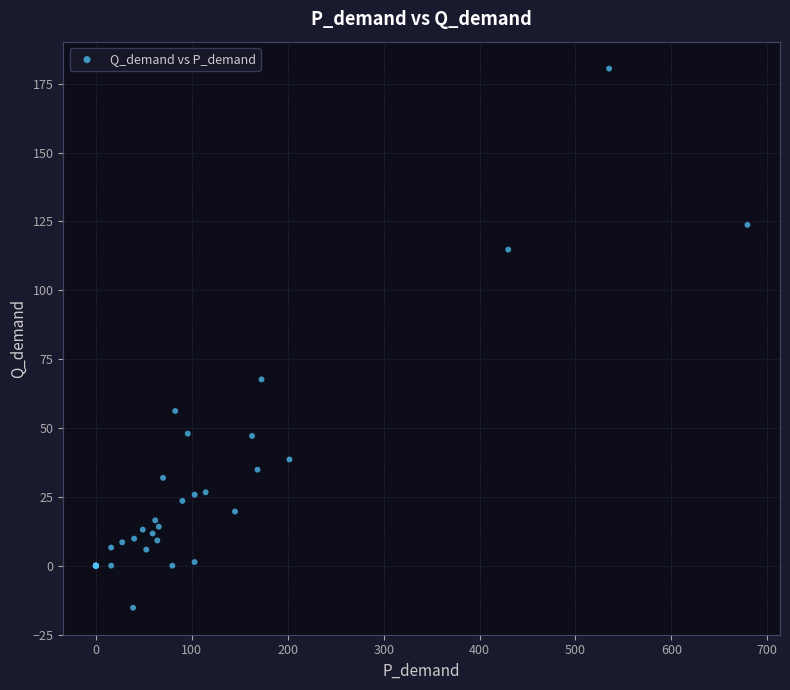

What Y value in the scatter plot is closest to 82?

67.6